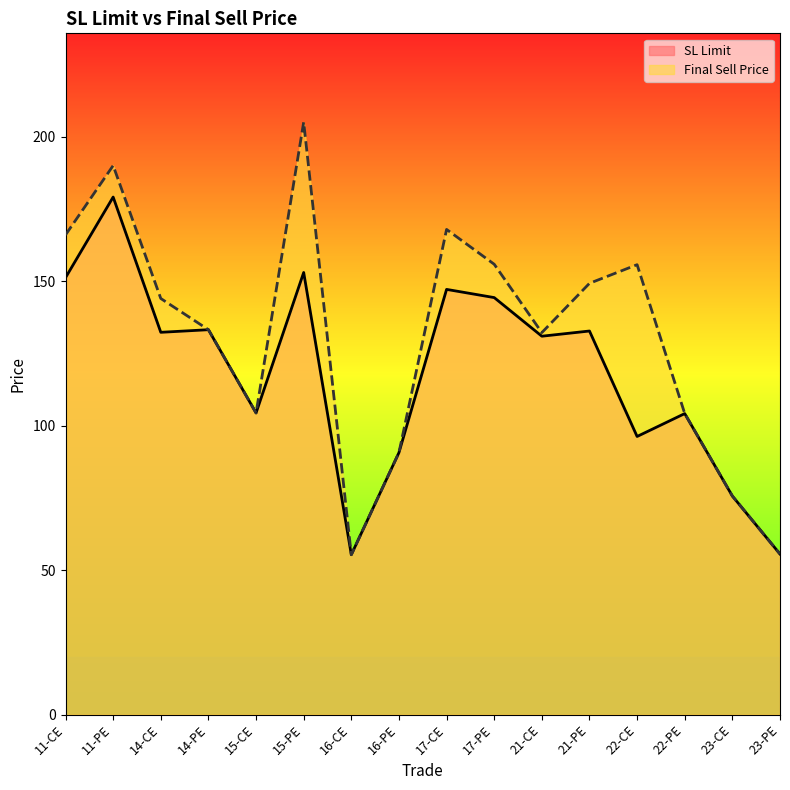

True or false: SL Limit and Final Sell Price intersect in this chart.

False